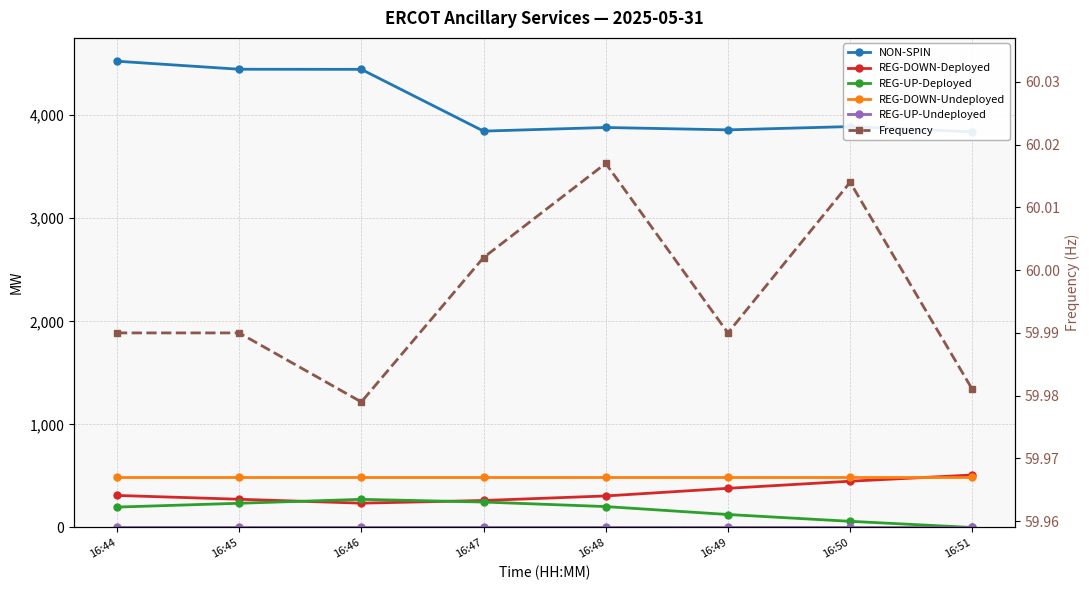

Which series has the widest spread of values?

NON-SPIN